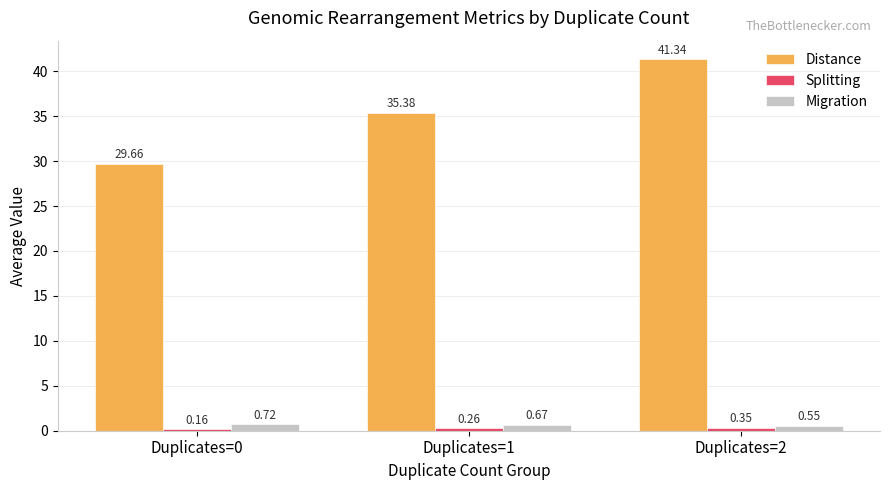

What is the difference between the maximum and minimum values in the Distance series?

11.7